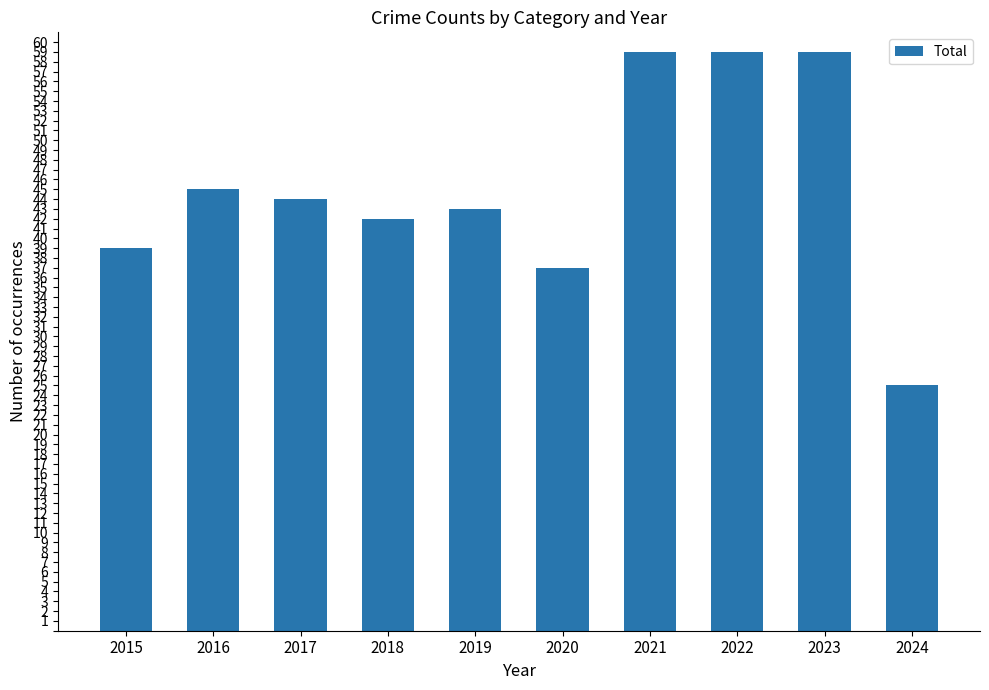

What is the value of the 3rd bar from the left?

44